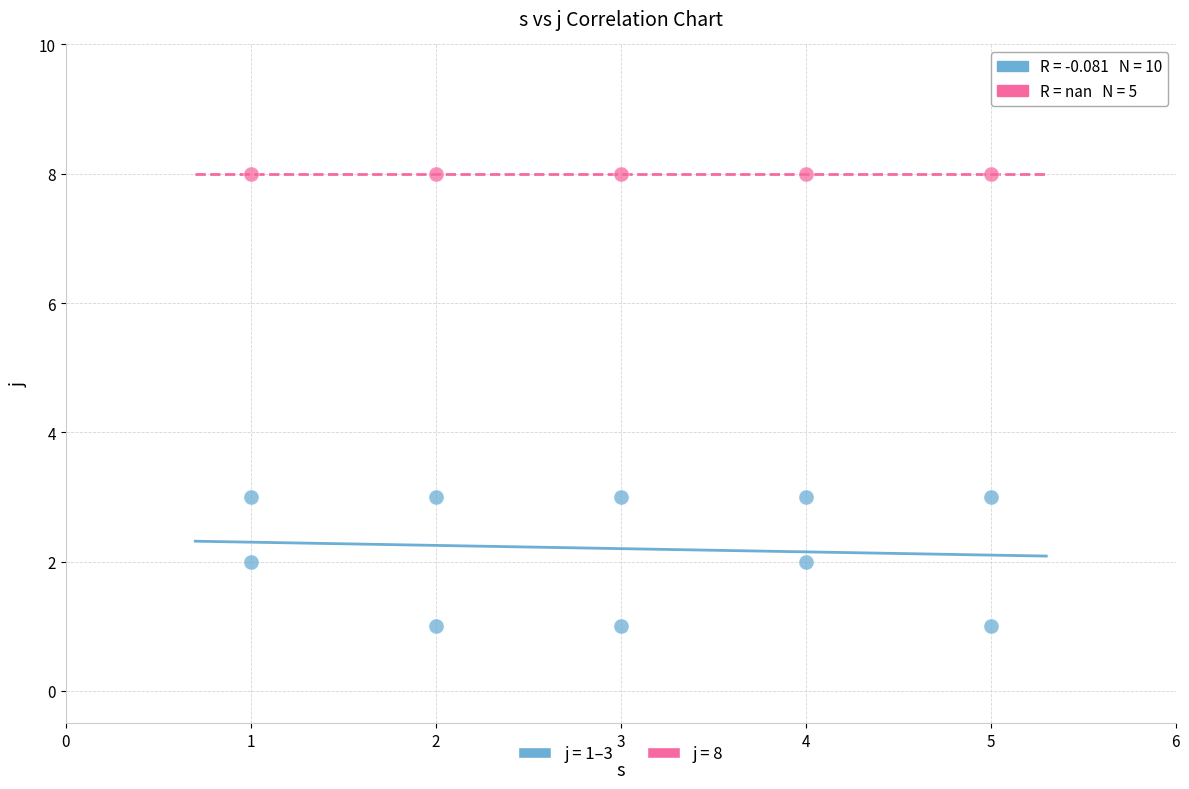

Which series contains the highest Y value?

j = 8